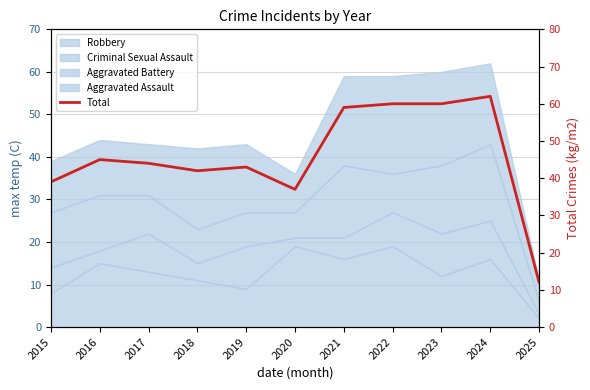

What is the value of the 10th point from the left?

62